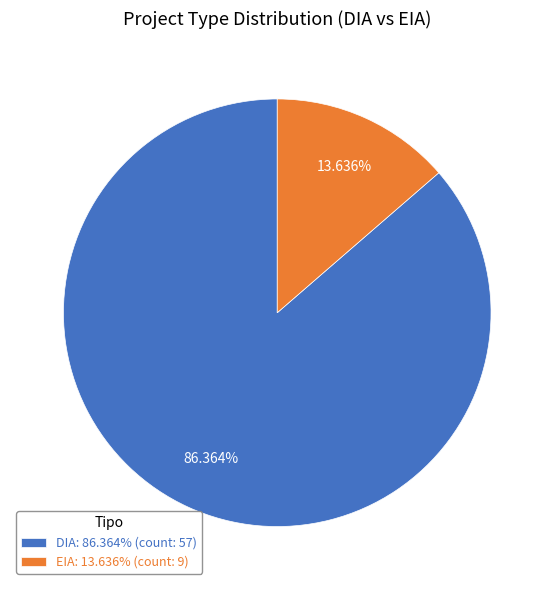

Count the number of slices in the pie.

2